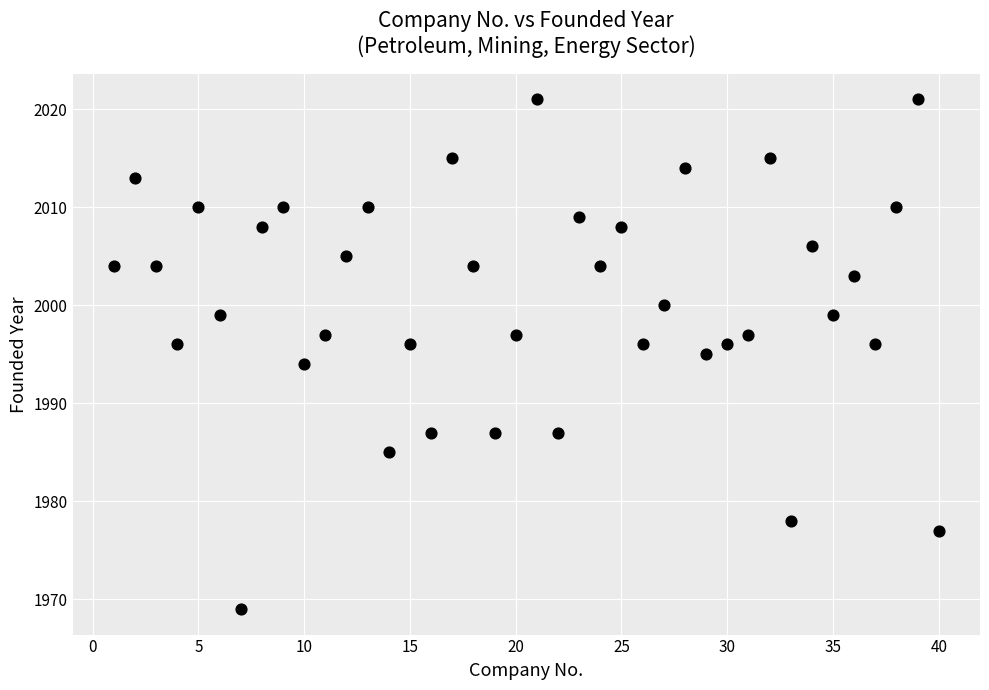

What is the range of Y values (max minus min)?

52